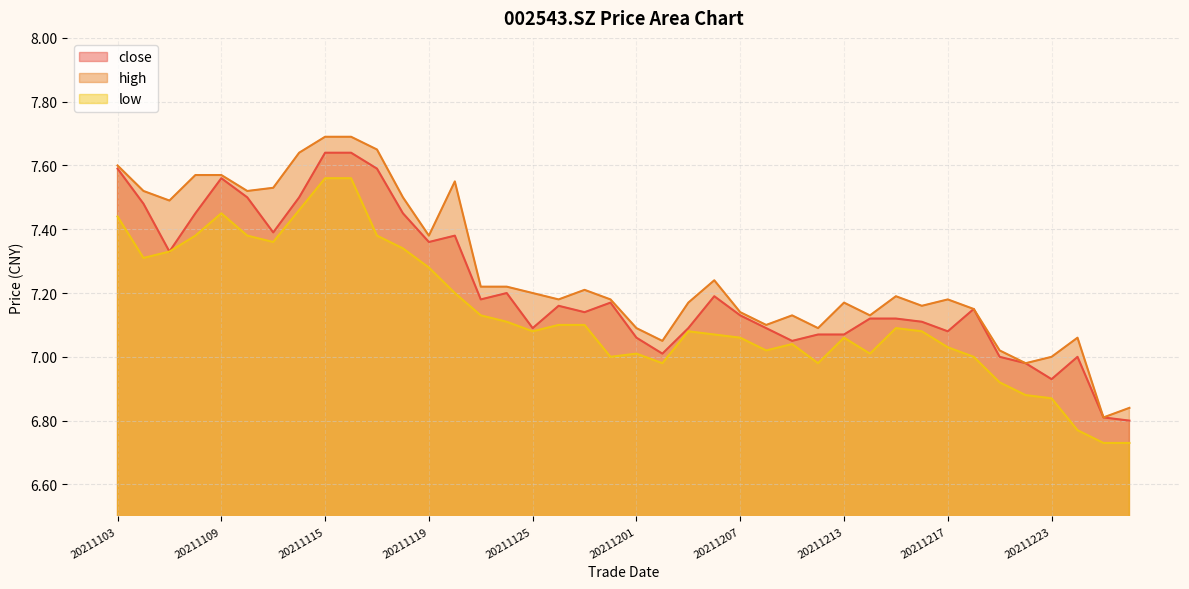

True or false: low and high intersect in this chart.

False